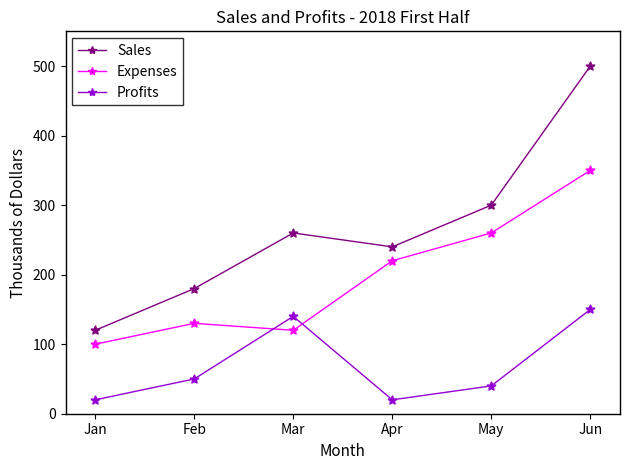

Which series has the largest range (max minus min)?

Sales